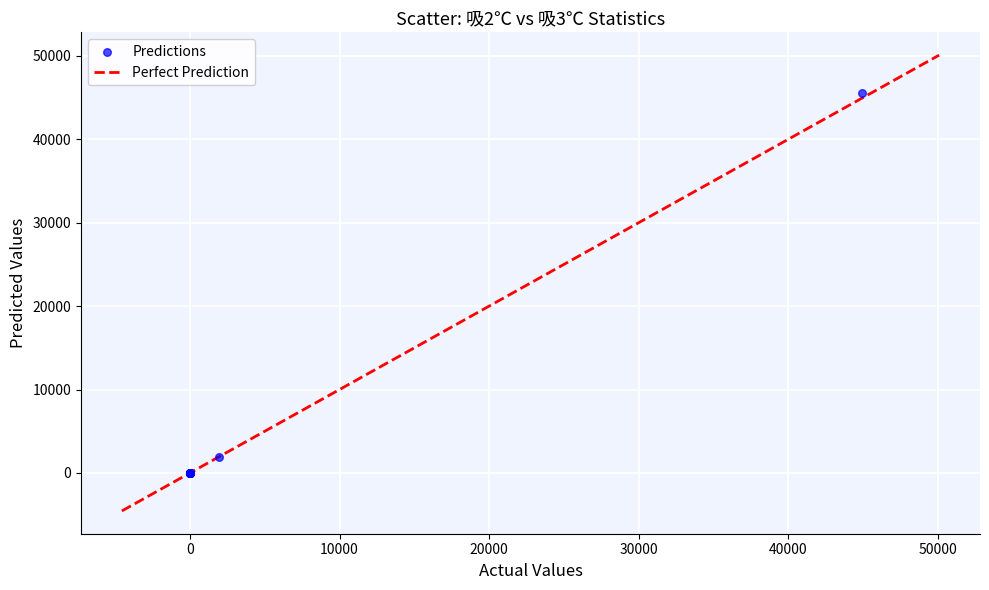

What Y value in the scatter plot is closest to 22764?

1911.0